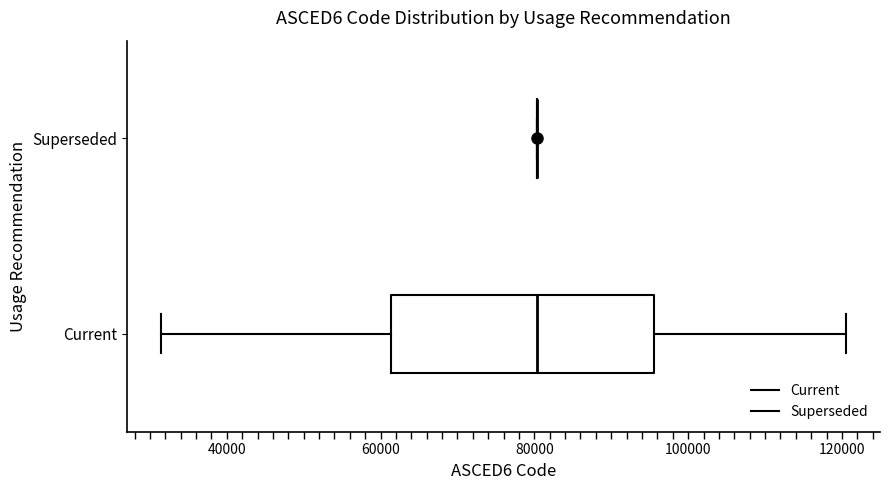

Comparing the boxes themselves (not the whiskers), which one is the widest?

Current